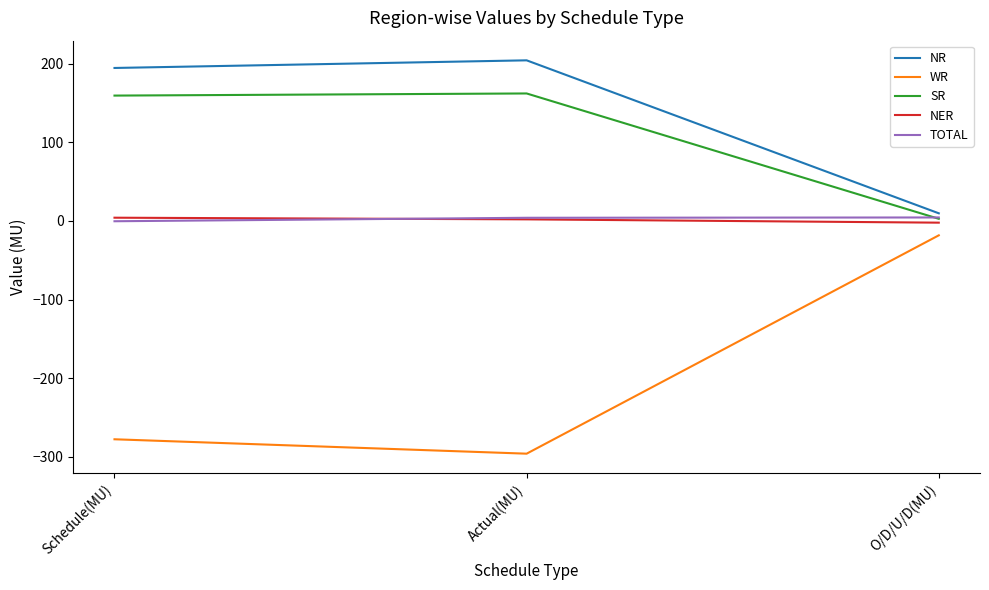

Is it true that NR equals 9.7 at O/D/U/D(MU)?

True